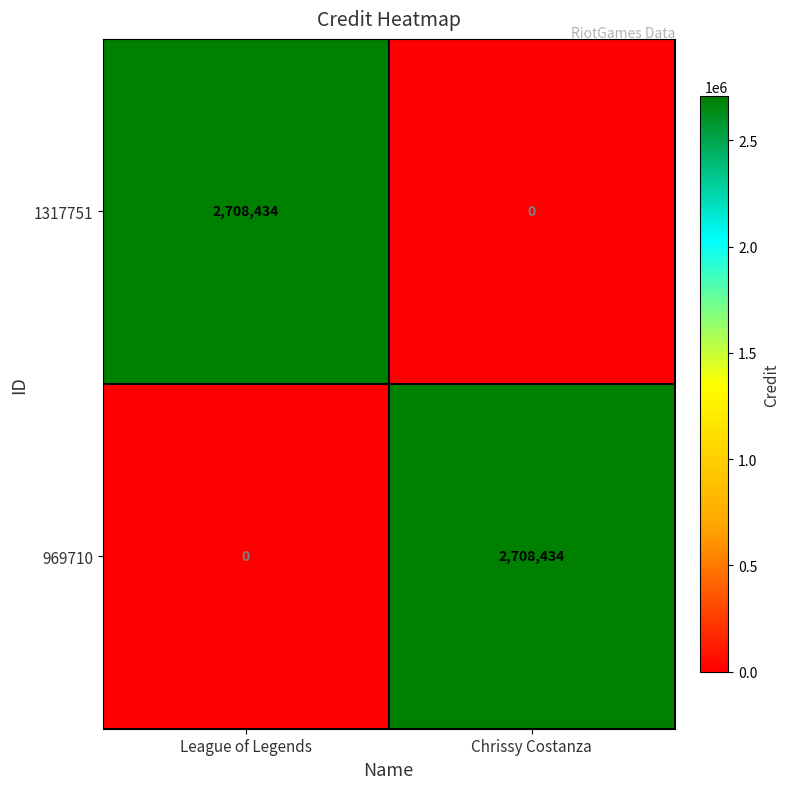

At Chrissy Costanza, list the series in order from largest to smallest.

969710, 1317751